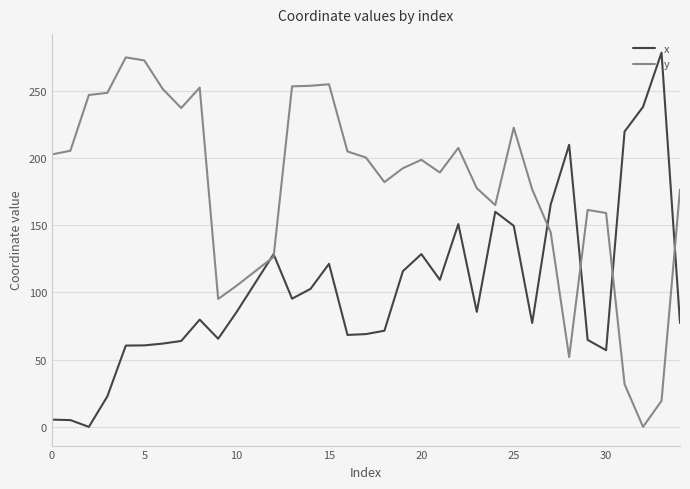

List the series in order of their overall mean, lowest first.

x, y